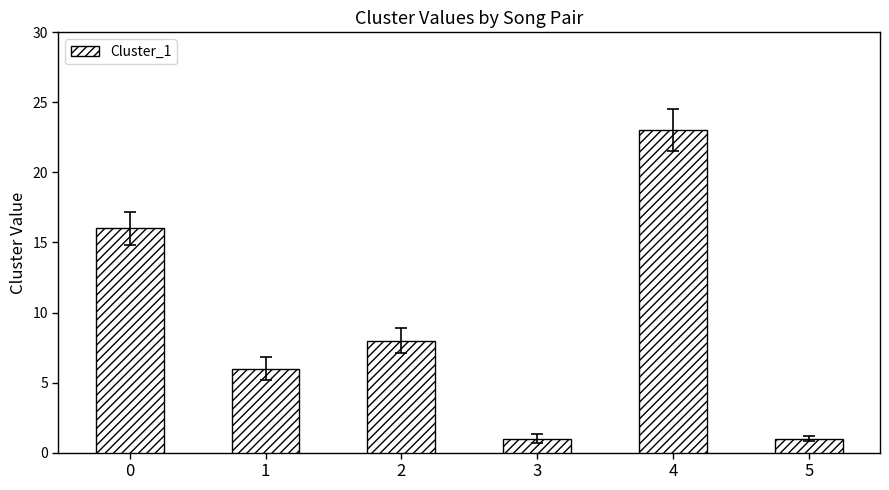

Read the value at 4.

23